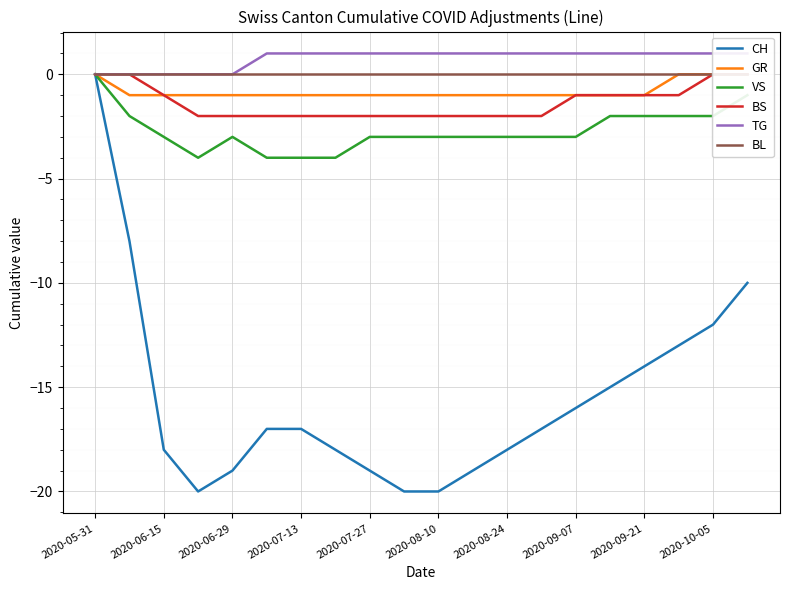

Which series has the largest total across all categories?

TG